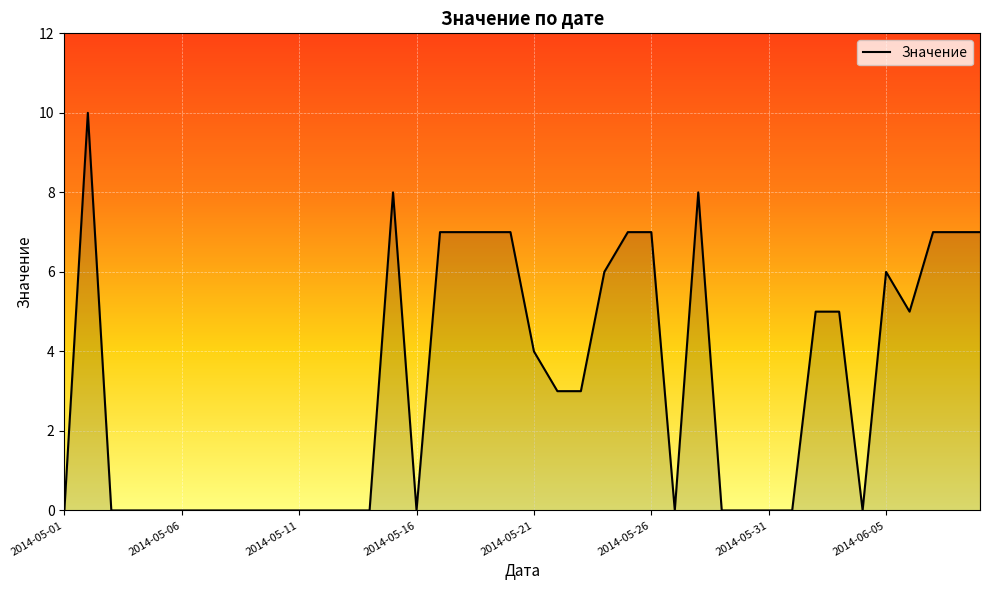

What is the difference between the maximum and minimum values?

10